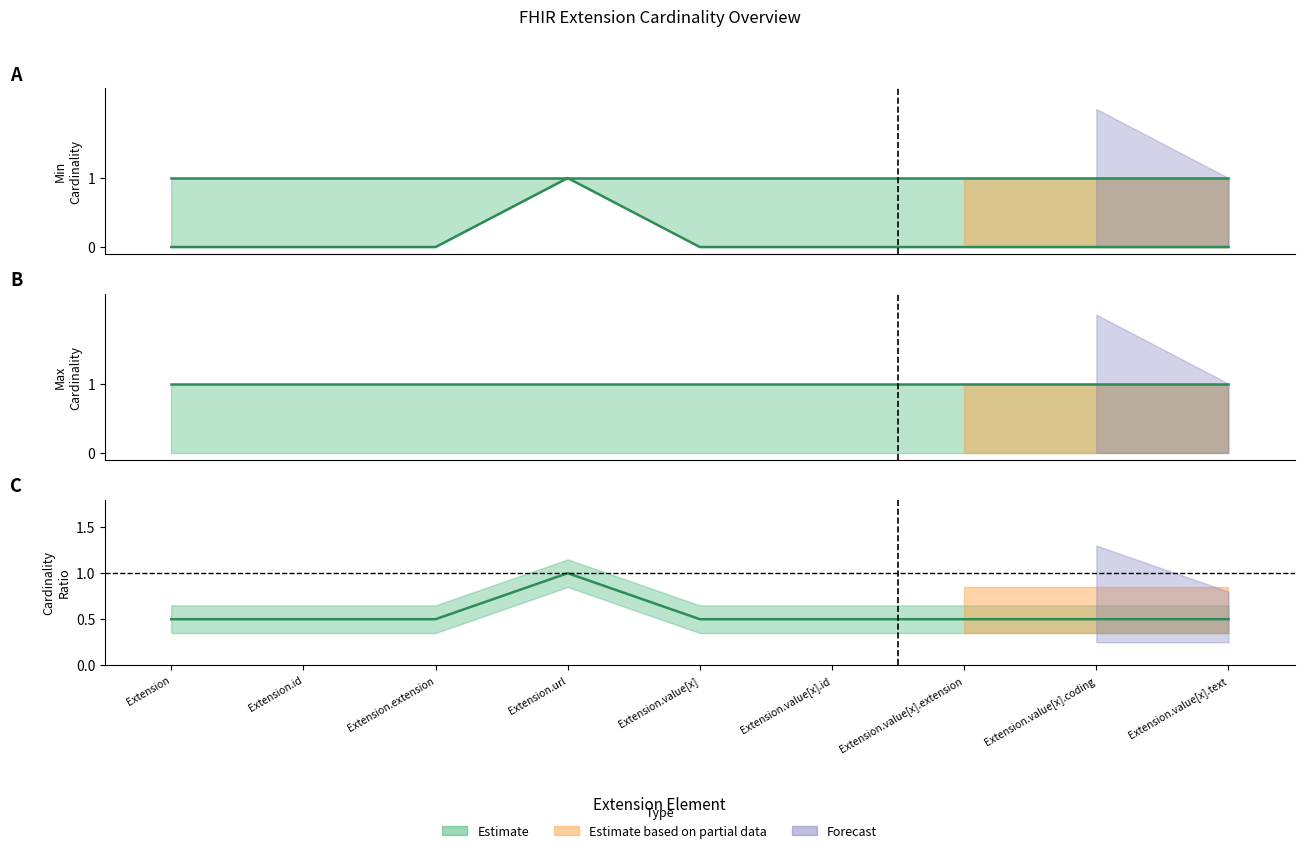

How many lines are shown in the chart?

3